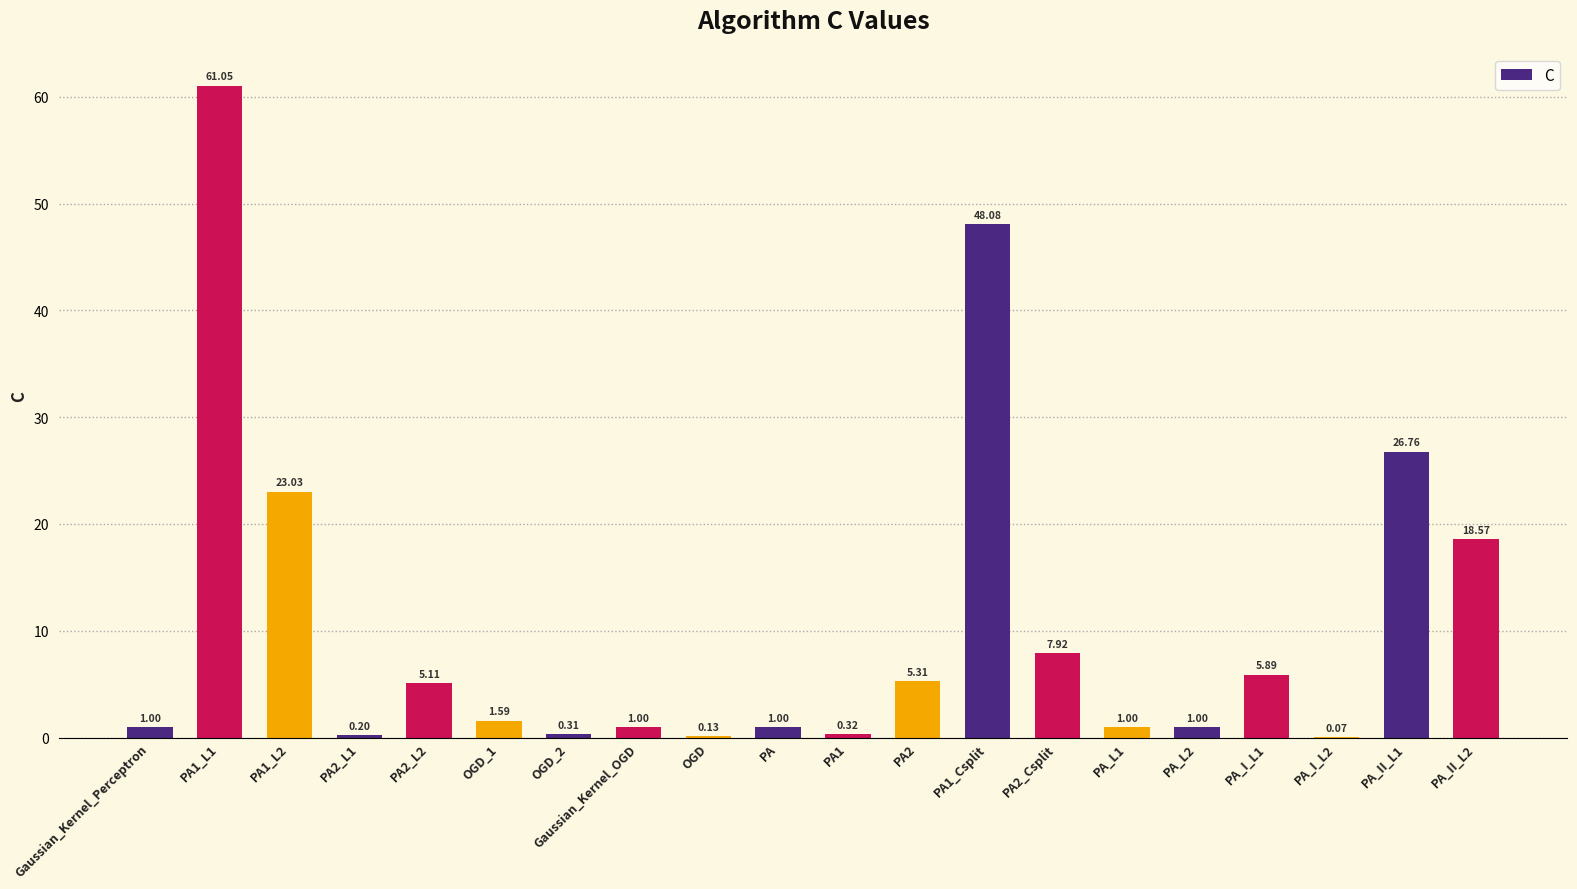

How many distinct data groups are displayed?

1